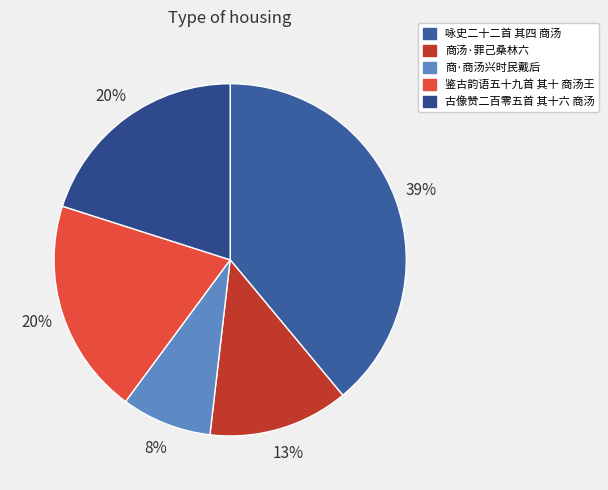

What percentage is the 古像赞二百零五首 其十六 商汤 slice, to the nearest percent?

20%